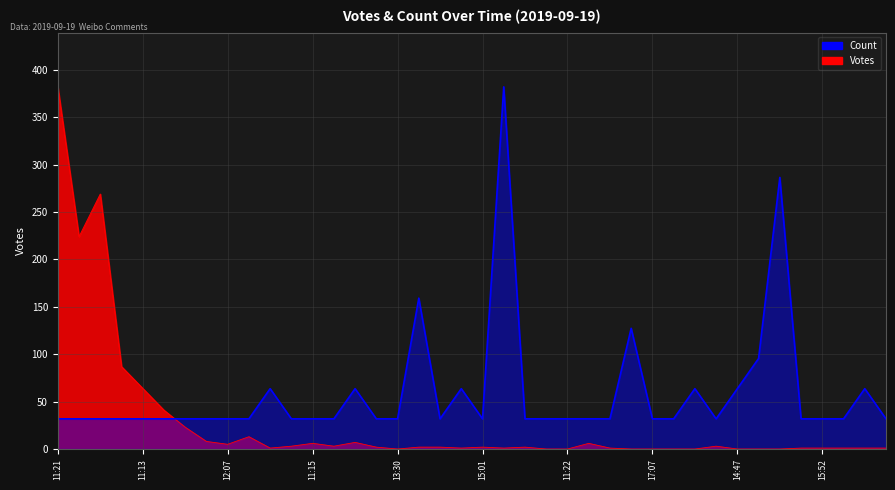

How many series are shown in this chart?

2